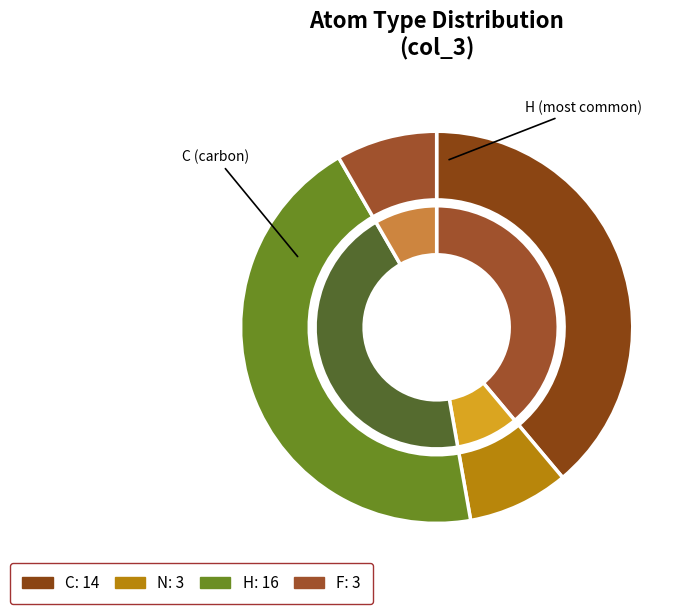

Is it true that H is 43% of the pie?

True